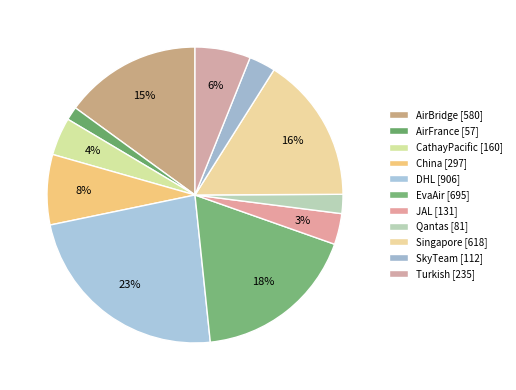

Count the number of slices in the pie.

11